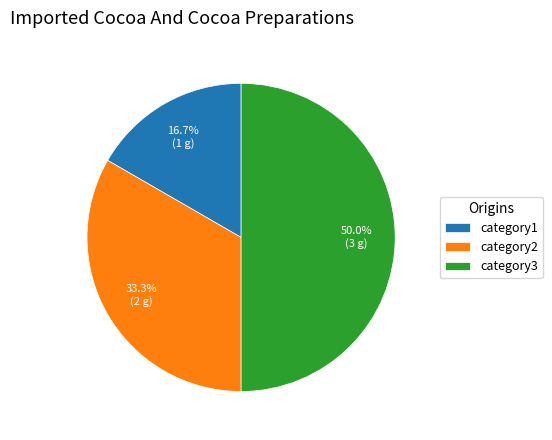

Does category2 account for over 50% of the chart?

No